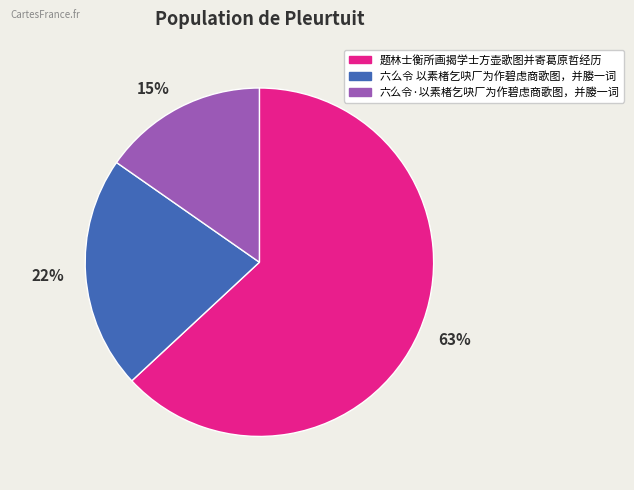

To the nearest percent, what is the difference between the largest and smallest slice percentages?

48%